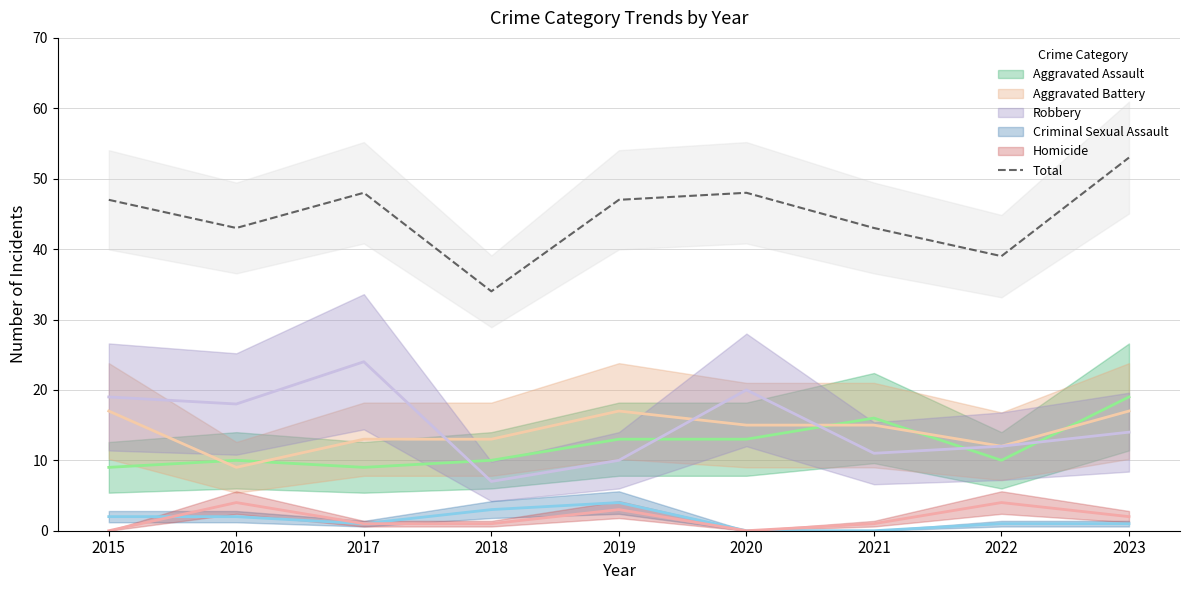

Is this an area chart (filled region under the line)?

No